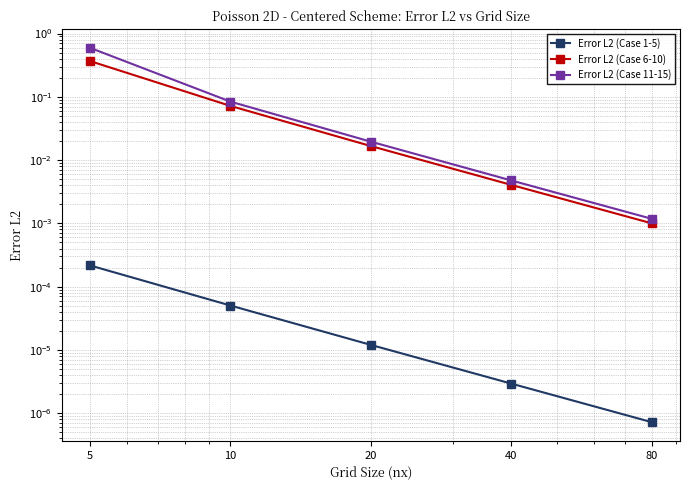

The Error L2 (Case 11-15) series shows 0.0 at 80. True or false?

True